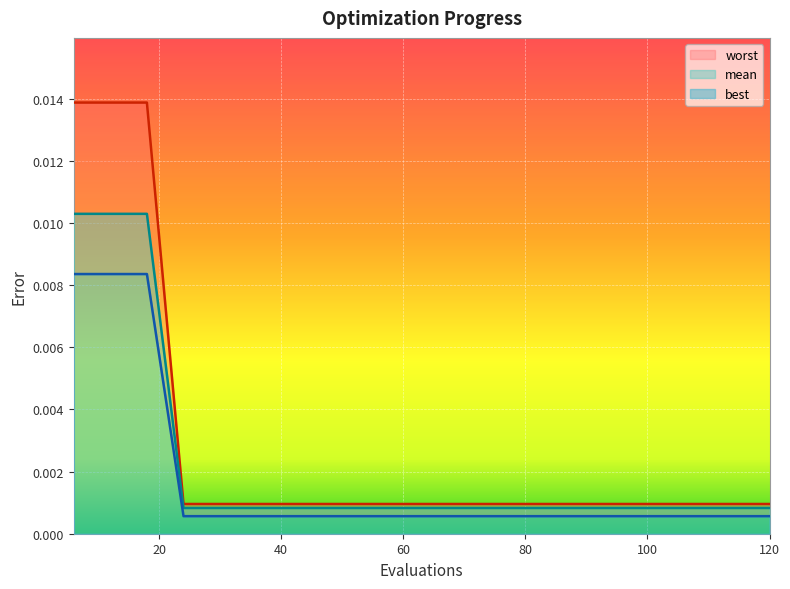

What are all the series names shown in the legend?

mean, best, worst